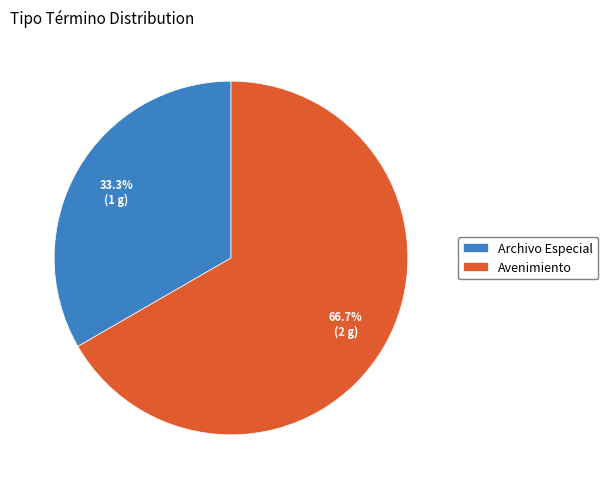

True or false: Archivo Especial accounts for 24% of the total.

False